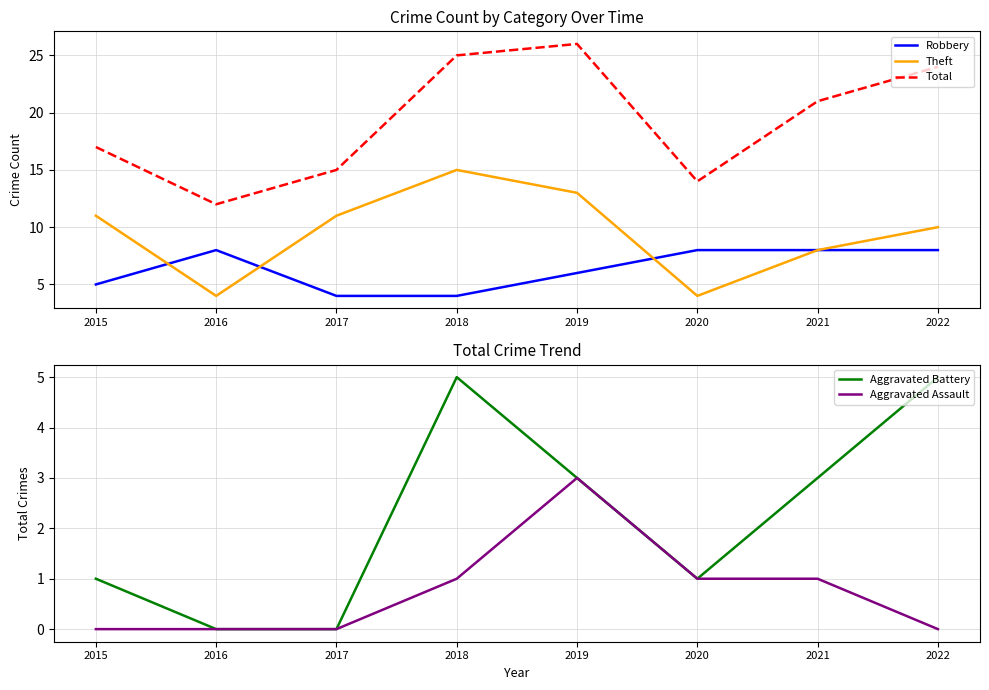

What is the total value across all series at 2016?

24